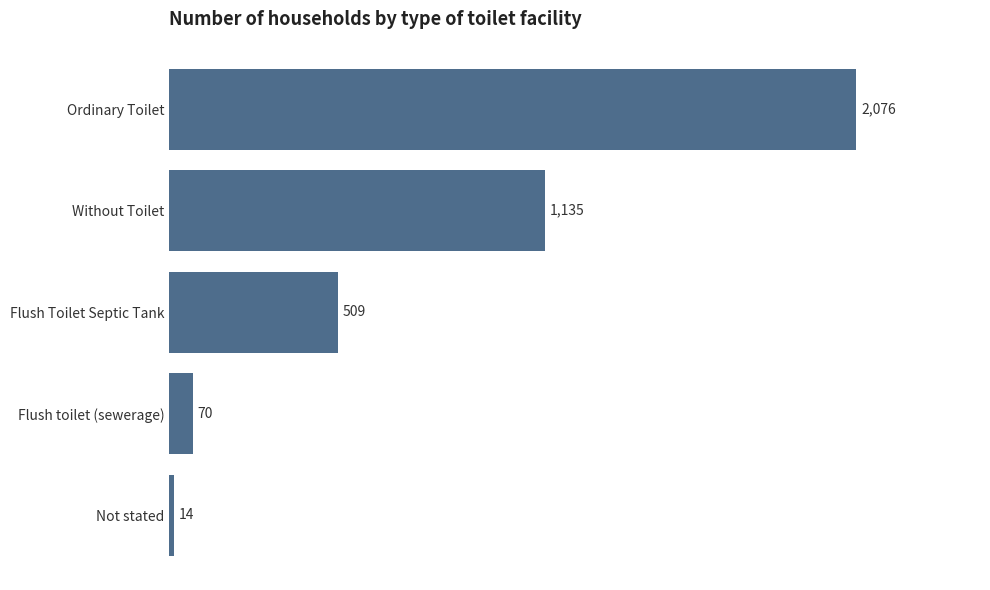

How many data points are less than 509?

2